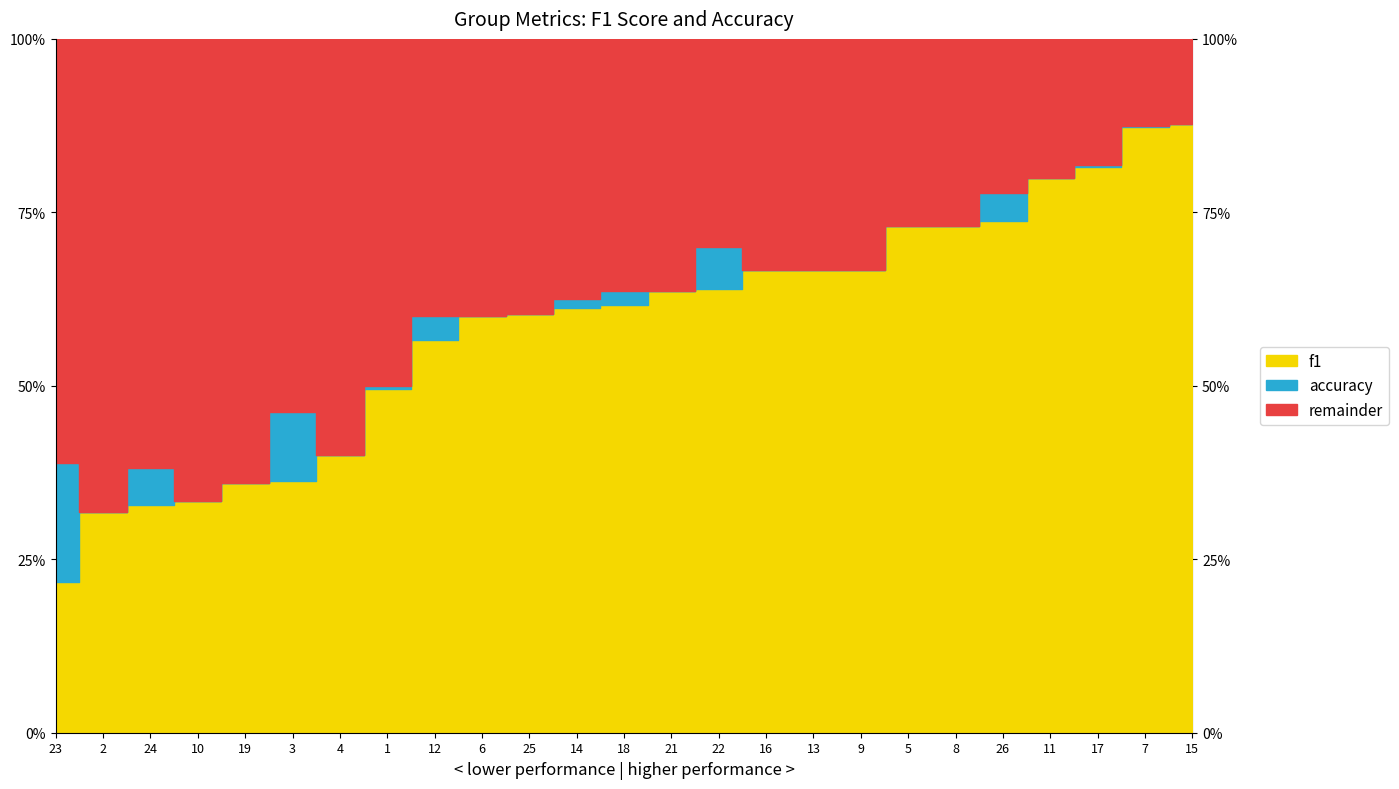

Count the number of categories in the chart.

25